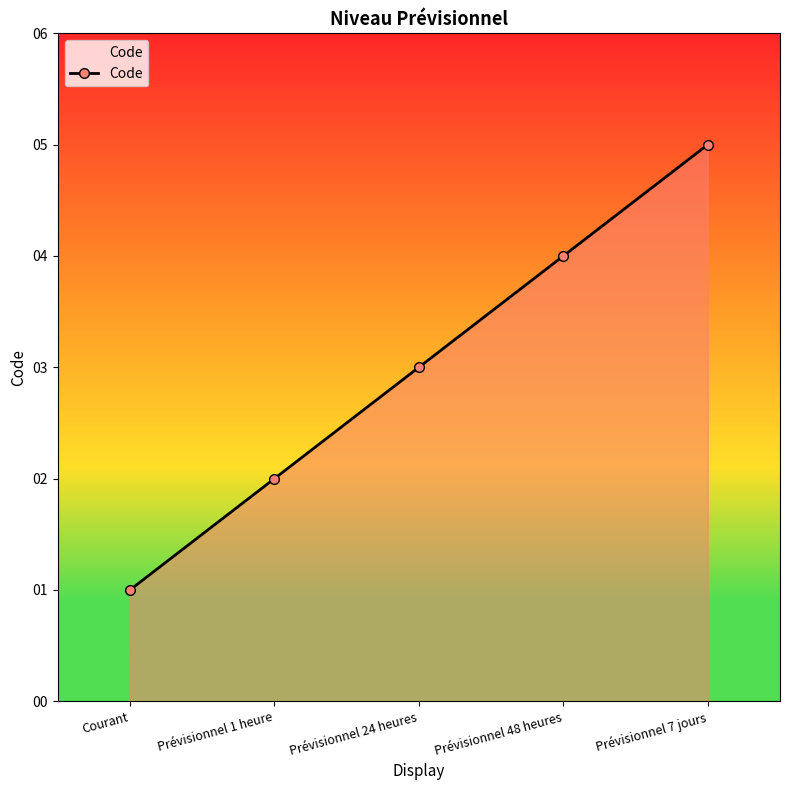

Reading left to right, transcribe all the data shown in this chart.

1	2	3	4	5